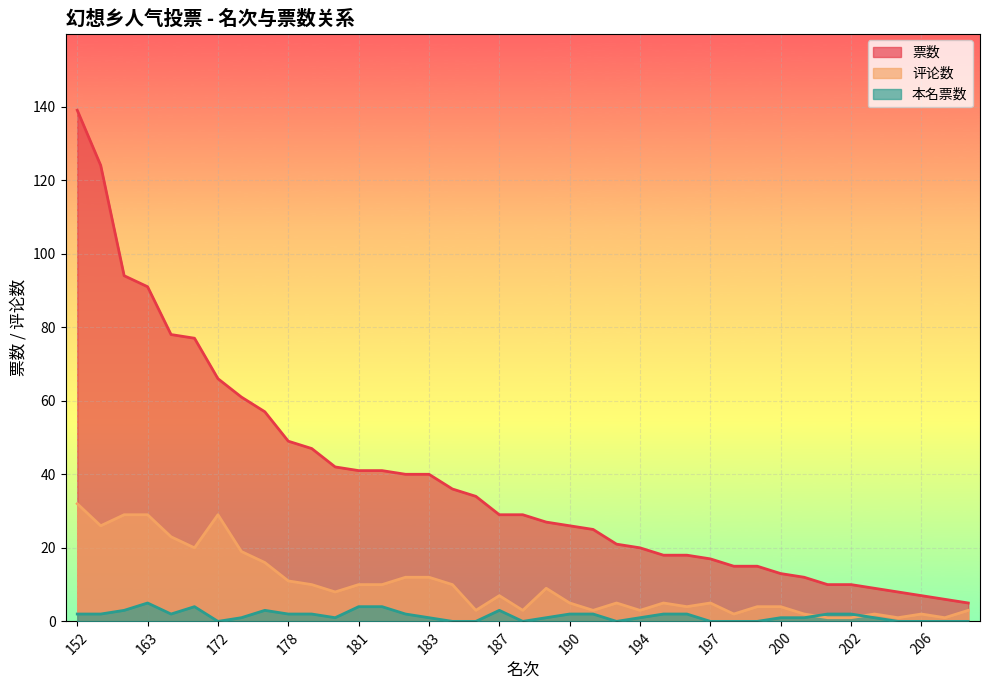

What is the average value of the 本名票数 series?

1